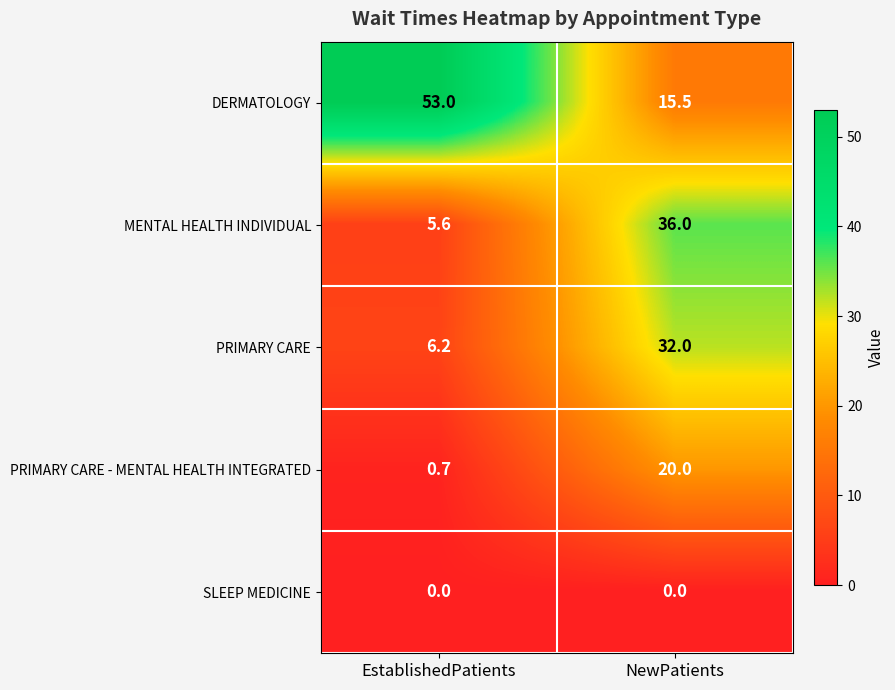

Between EstablishedPatients and NewPatients, which series saw the biggest shift?

DERMATOLOGY